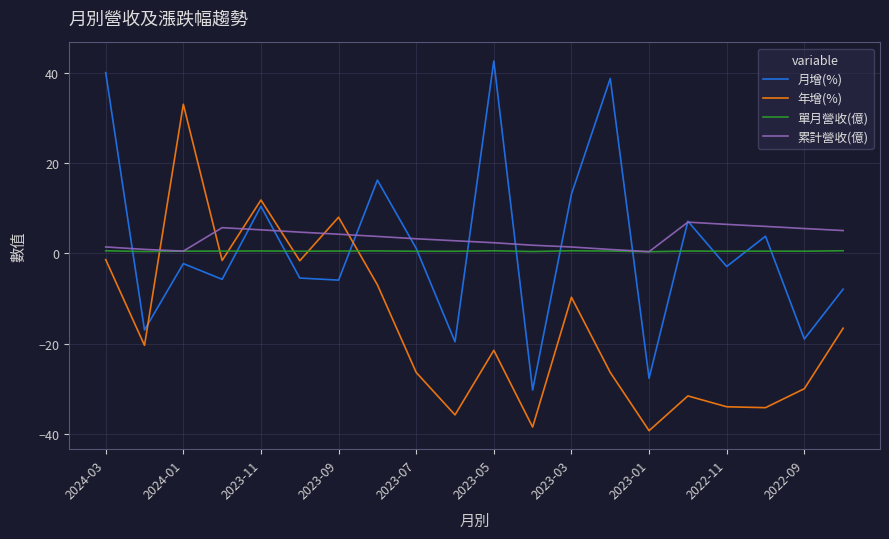

True or false: 年增(%) and 單月營收(億) cross at least once.

True